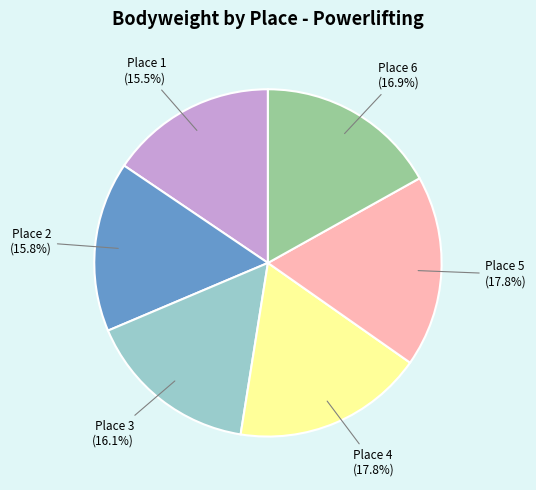

Does Place 5 represent more than half of the total?

No